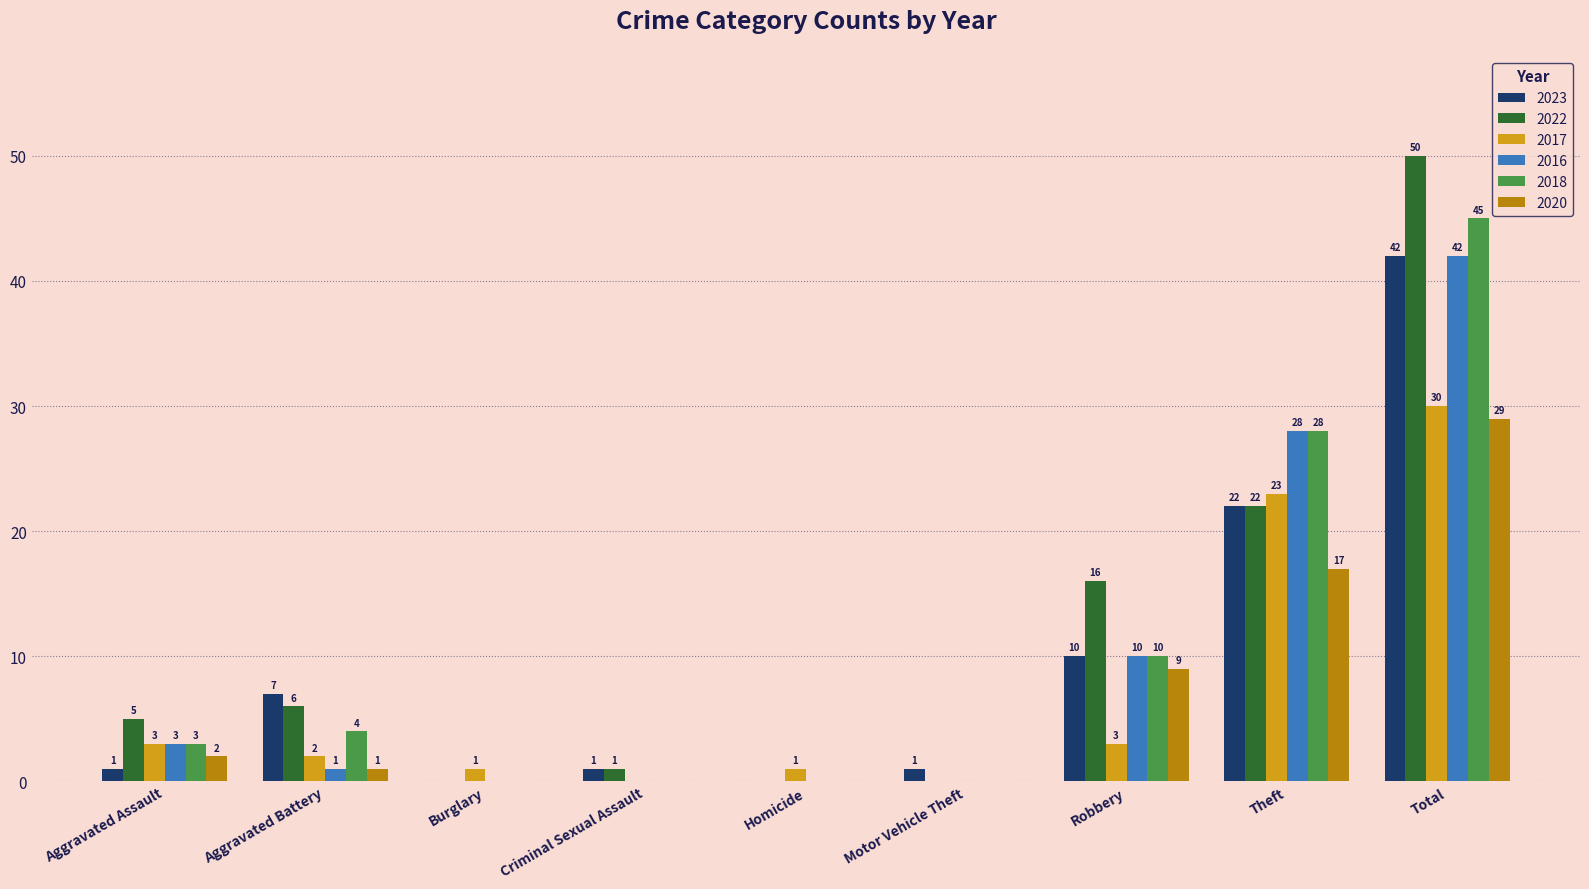

The value of 2017 at Aggravated Assault is 3. True or false?

True